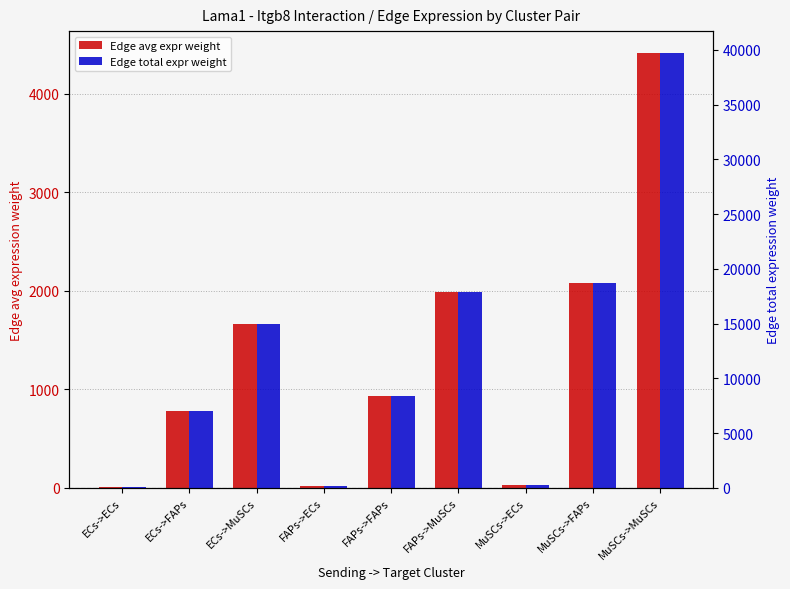

Which series has the largest total across all categories?

Edge total expr weight